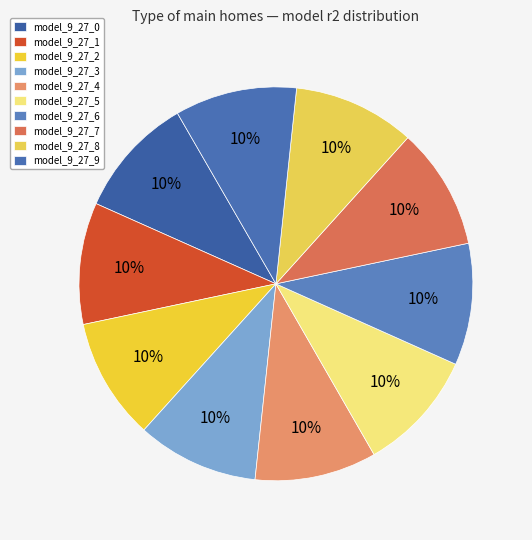

Rank the categories by value from lowest to highest.

model_9_27_0, model_9_27_1, model_9_27_2, model_9_27_3, model_9_27_4, model_9_27_5, model_9_27_6, model_9_27_7, model_9_27_8, model_9_27_9